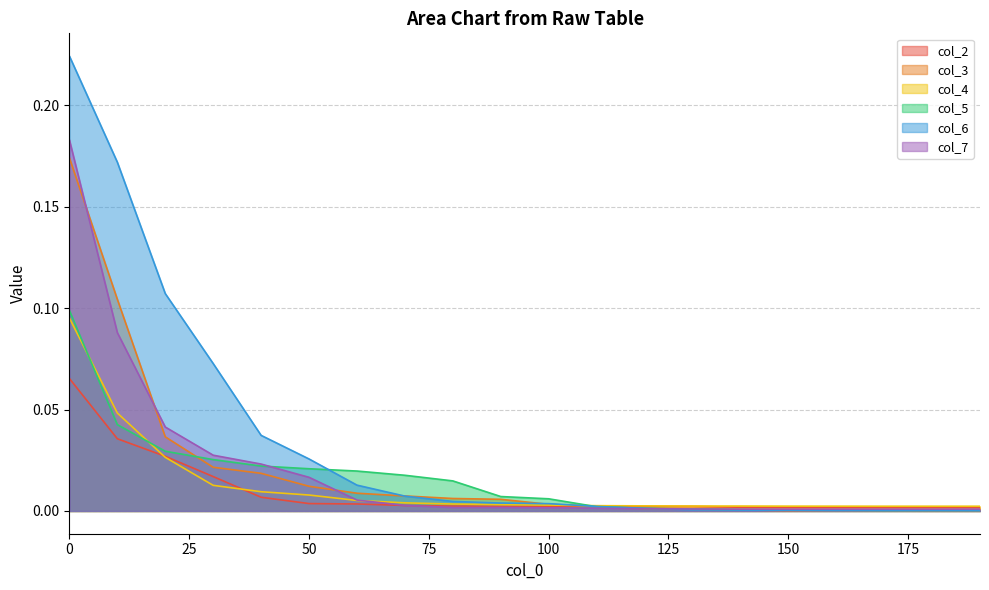

Reading left to right, what are all the values shown in this chart?

col_2: 0.1	0.0	0.0	0.0	0.0	0.0	0.0	0.0	0.0	0.0	0.0	0.0	0.0	0.0	0.0	0.0	0.0	0.0	0.0	0.0
col_3: 0.2	0.1	0.0	0.0	0.0	0.0	0.0	0.0	0.0	0.0	0.0	0.0	0.0	0.0	0.0	0.0	0.0	0.0	0.0	0.0
col_4: 0.1	0.0	0.0	0.0	0.0	0.0	0.0	0.0	0.0	0.0	0.0	0.0	0.0	0.0	0.0	0.0	0.0	0.0	0.0	0.0
col_5: 0.1	0.0	0.0	0.0	0.0	0.0	0.0	0.0	0.0	0.0	0.0	0.0	0.0	0.0	0.0	0.0	0.0	0.0	0.0	0.0
col_6: 0.2	0.2	0.1	0.1	0.0	0.0	0.0	0.0	0.0	0.0	0.0	0.0	0.0	0.0	0.0	0.0	0.0	0.0	0.0	0.0
col_7: 0.2	0.1	0.0	0.0	0.0	0.0	0.0	0.0	0.0	0.0	0.0	0.0	0.0	0.0	0.0	0.0	0.0	0.0	0.0	0.0